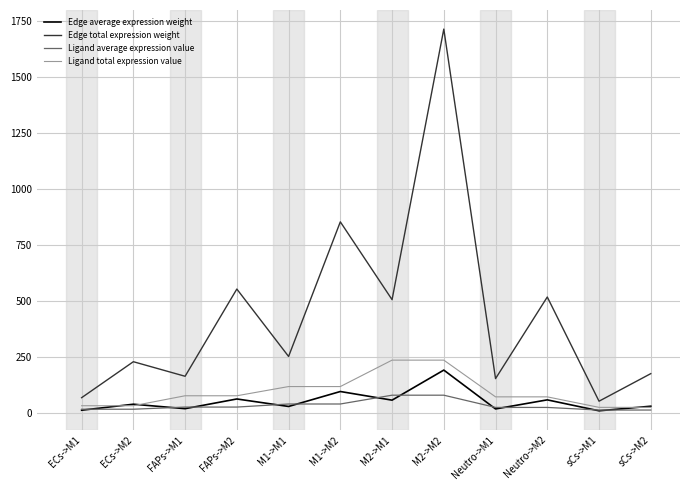

Where is the first local minimum for Edge average expression weight?

FAPs->M1